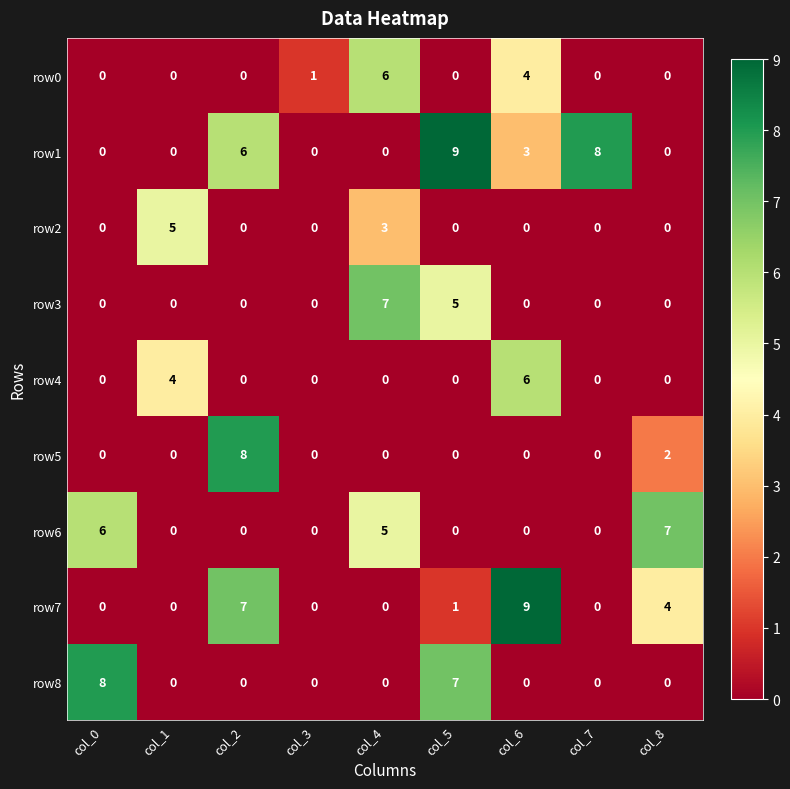

Count the number of categories in the chart.

9